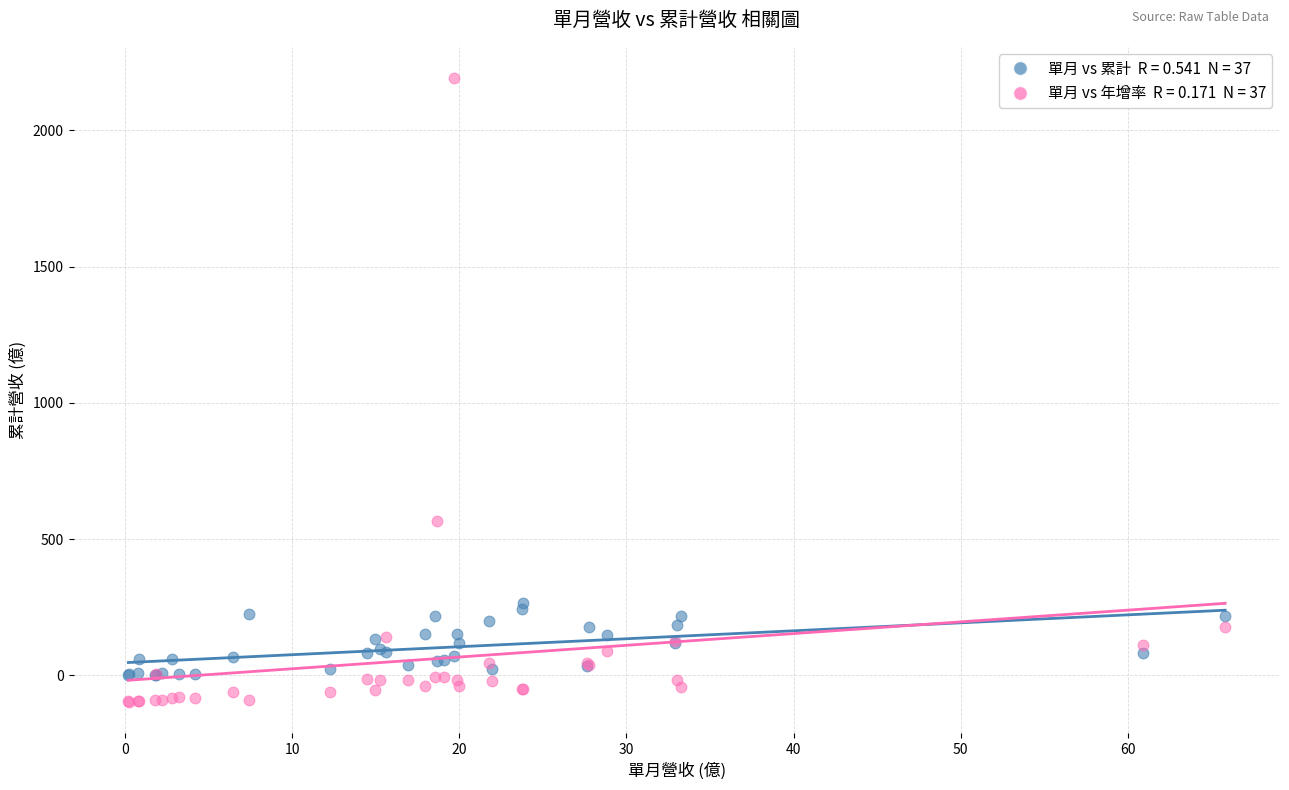

Across all series, what Y value is closest to 1046?

567.6